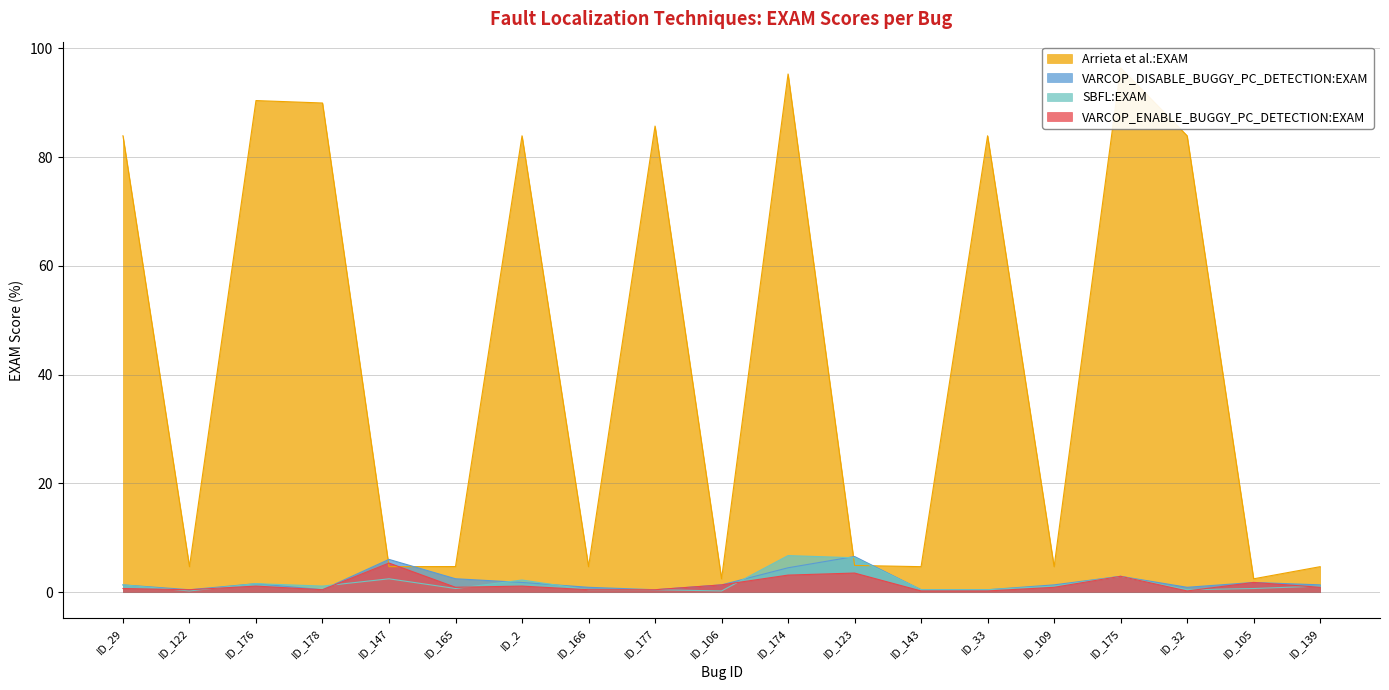

What is the difference between the maximum and second lowest values in the Arrieta et al.:EXAM series?

94.0